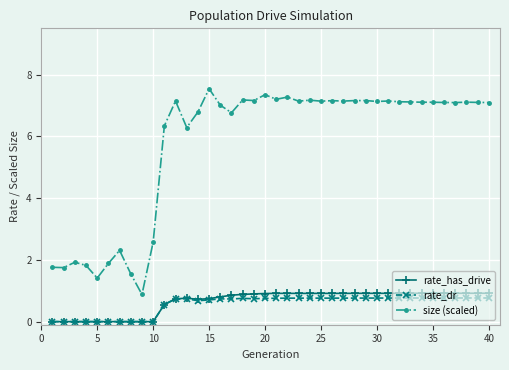

What is the highest value of the size (scaled) series?

7.5